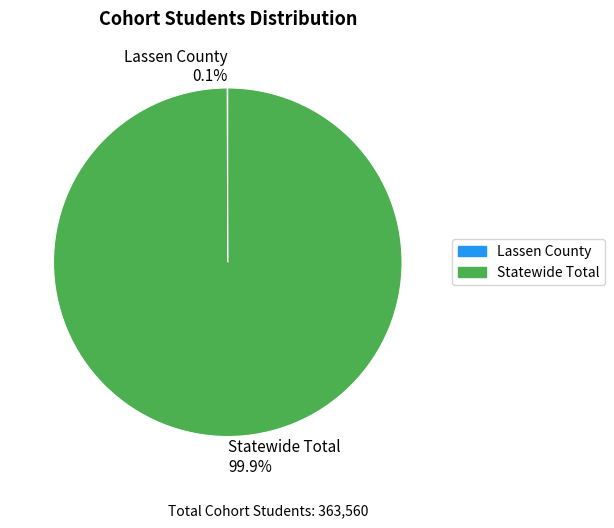

Which slice is the largest?

Statewide Total